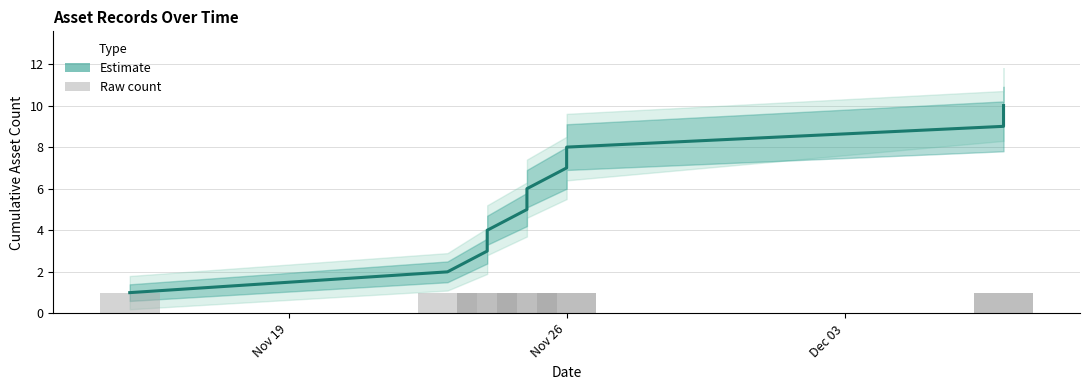

True or false: Raw count has a value of 2 at Nov 26.

False